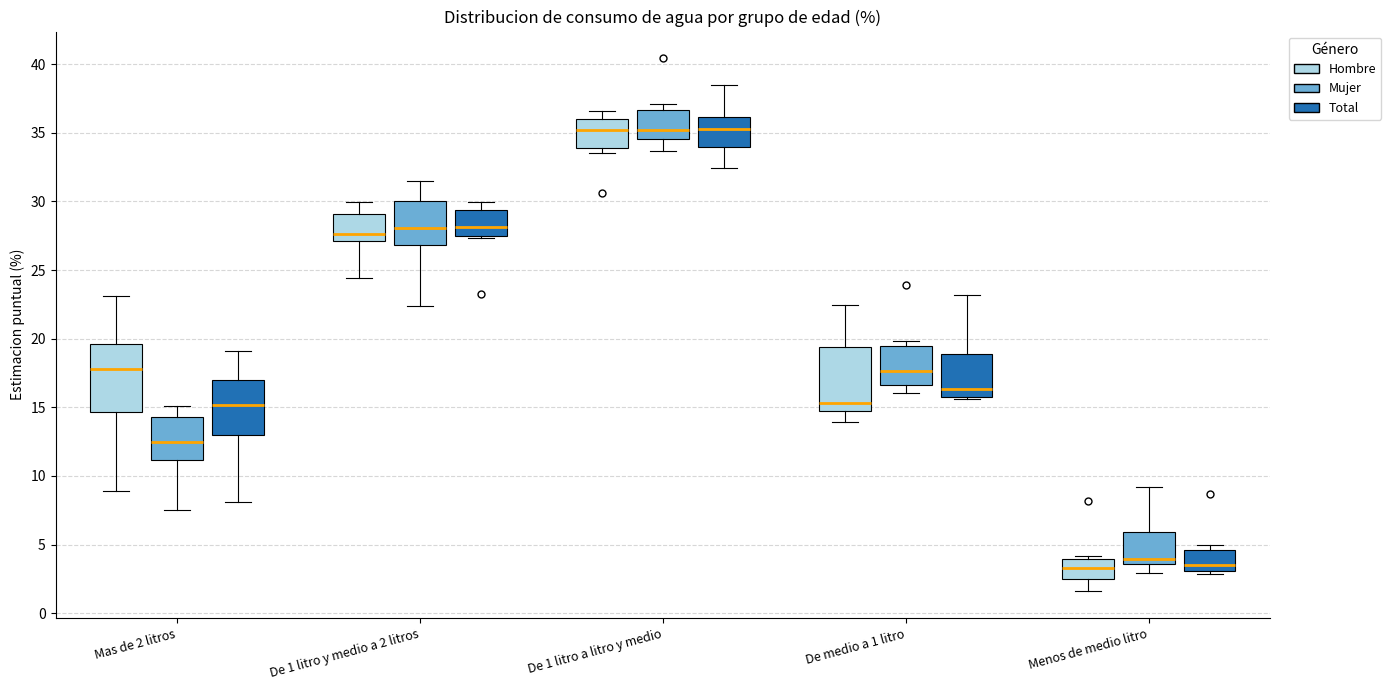

Reading left to right, read every box against the y-axis: the position of its median line, the range the box covers, and the ends of its whiskers. The values are not printed on the chart, so give them approximately, as read against the axis.

Mas de 2 litros (Hombre): median 18.0, box 14.5 to 19.5, whiskers 9.0 to 23.0
Mas de 2 litros (Mujer): median 12.5, box 11.0 to 14.5, whiskers 7.5 to 15.0
Mas de 2 litros (Total): median 15.0, box 13.0 to 17.0, whiskers 8.0 to 19.0
De 1 litro y medio a 2 litros (Hombre): median 27.5, box 27.0 to 29.0, whiskers 24.5 to 30.0
De 1 litro y medio a 2 litros (Mujer): median 28.0, box 27.0 to 30.0, whiskers 22.5 to 31.5
De 1 litro y medio a 2 litros (Total): median 28.0, box 27.5 to 29.5, whiskers 27.5 (just below the box's lower edge) to 30.0
De 1 litro a litro y medio (Hombre): median 35.0, box 34.0 to 36.0, whiskers 33.5 to 36.5
De 1 litro a litro y medio (Mujer): median 35.0, box 34.5 to 36.5, whiskers 33.5 to 37.0
De 1 litro a litro y medio (Total): median 35.5, box 34.0 to 36.0, whiskers 32.5 to 38.5
De medio a 1 litro (Hombre): median 15.5, box 14.5 to 19.5, whiskers 14.0 to 22.5
De medio a 1 litro (Mujer): median 17.5, box 16.5 to 19.5, whiskers 16.0 to 20.0
De medio a 1 litro (Total): median 16.5, box 16.0 to 19.0, whiskers 15.5 to 23.0
Menos de medio litro (Hombre): median 3.5, box 2.5 to 4.0, whiskers 1.5 to 4.0 (just above the box's upper edge)
Menos de medio litro (Mujer): median 4.0, box 3.5 to 6.0, whiskers 3.0 to 9.0
Menos de medio litro (Total): median 3.5, box 3.0 to 4.5, whiskers 3.0 (just below the box's lower edge) to 5.0